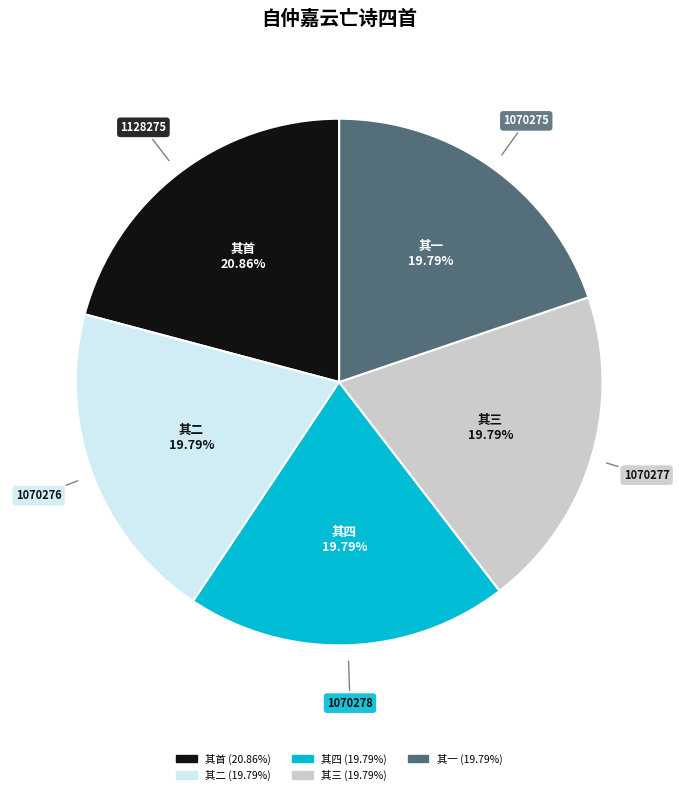

Count the number of slices in the pie.

5